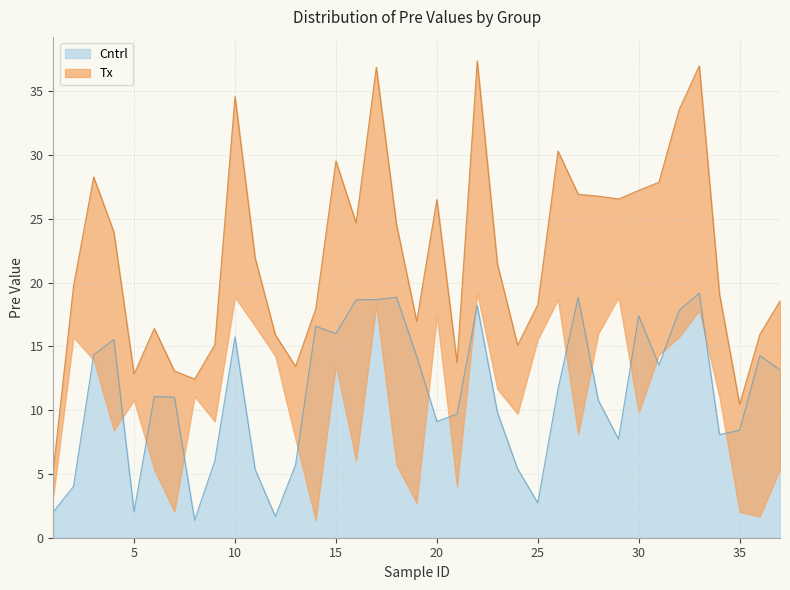

The chart shows a value of 18.9 at 27. True or false?

True